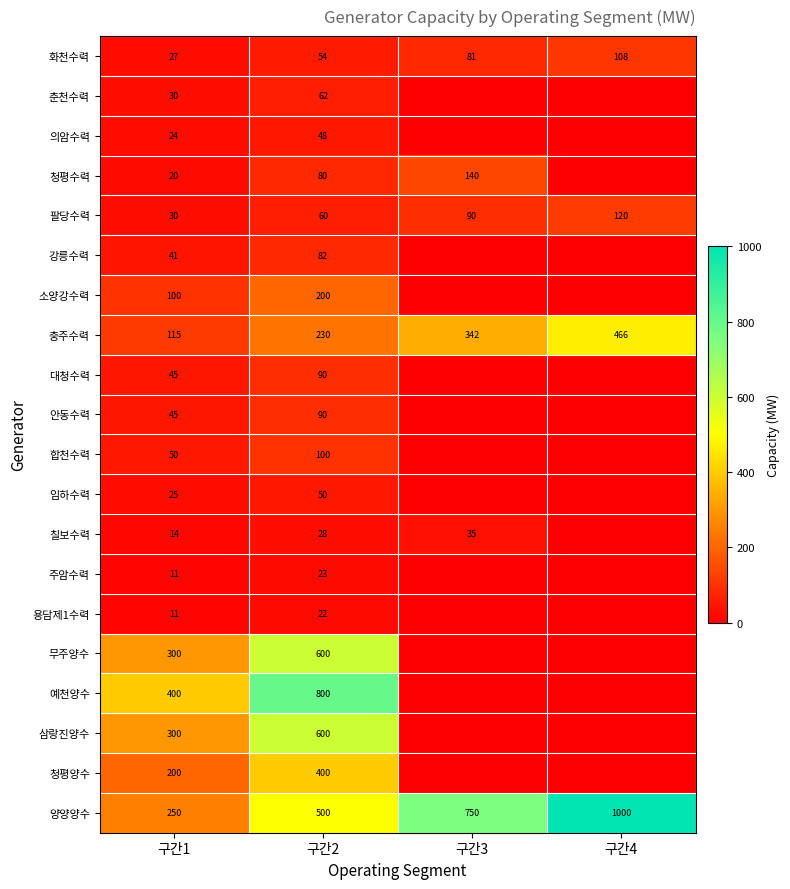

What is the difference between the highest and lowest values at 구간1?

389